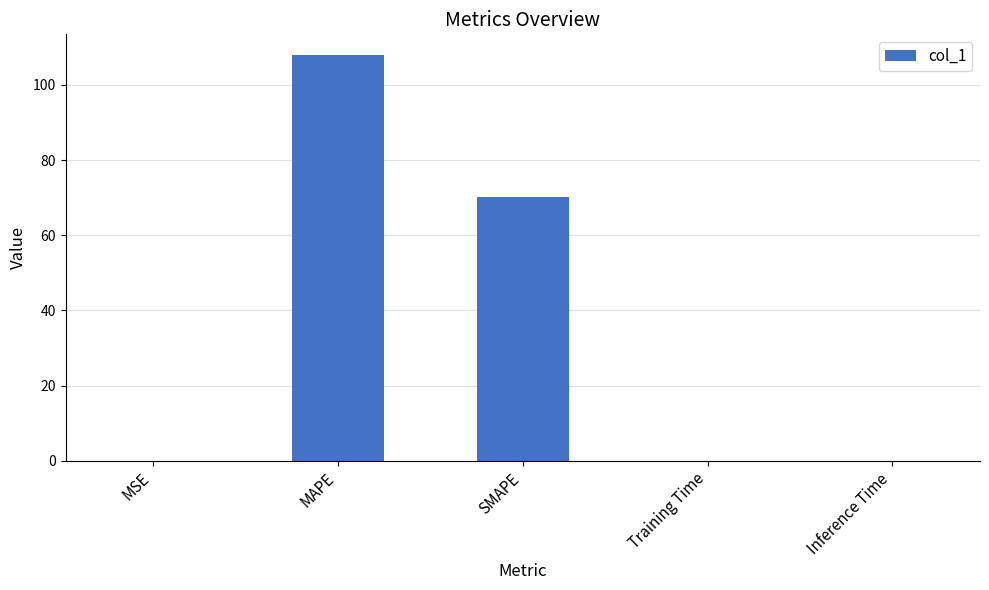

The value at MAPE is 108.0. True or false?

True